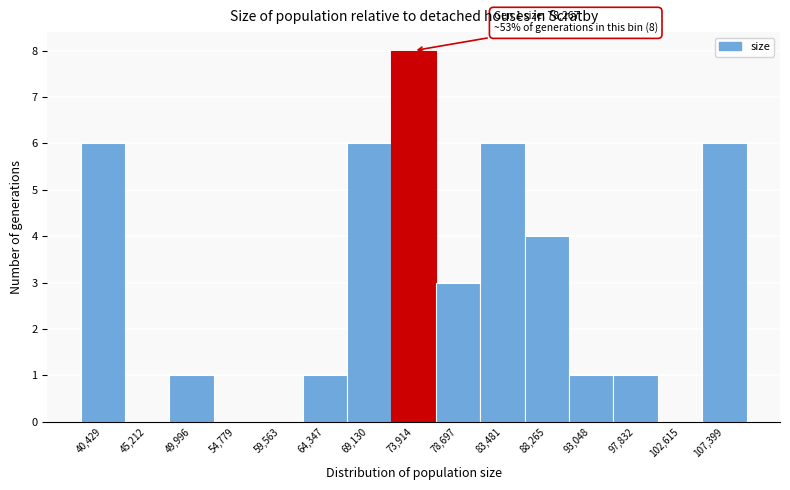

Reading left to right, what are all the values shown in this chart?

40,429=6	45,212=0	49,996=1	54,779=0	59,563=0	64,347=1	69,130=6	73,914=8	78,697=3	83,481=6	88,265=4	93,048=1	97,832=1	102,615=0	107,399=6